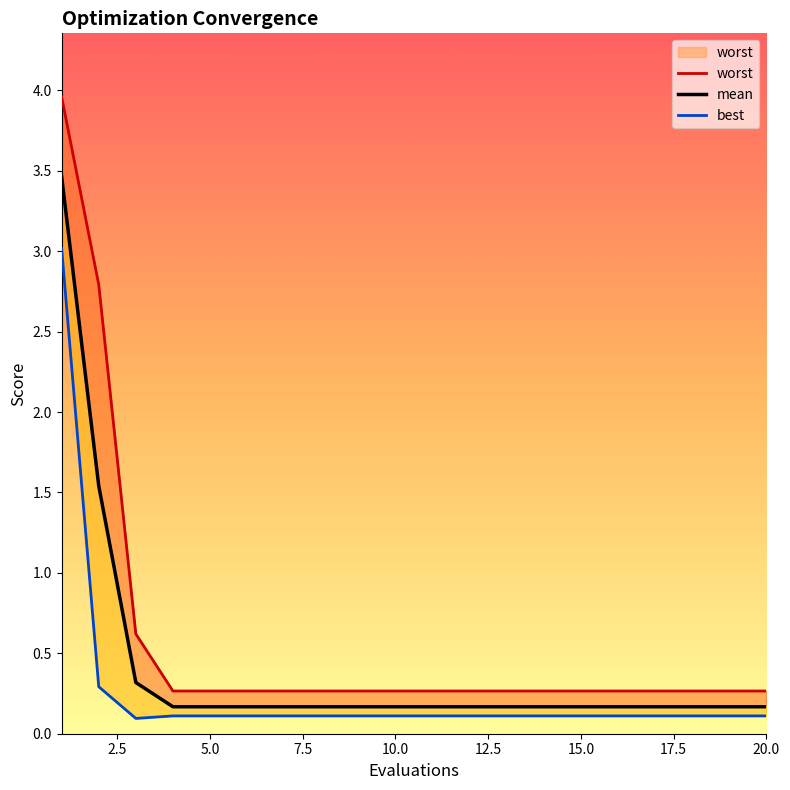

Does the chart have visible grid lines?

No